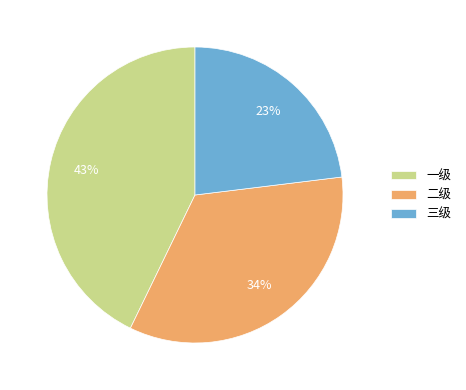

How many slices are in this pie chart?

3